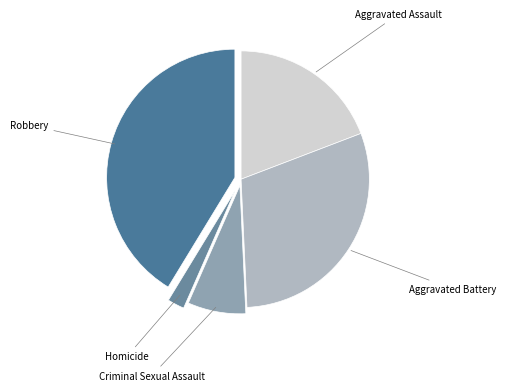

How many segments does this pie chart have?

5